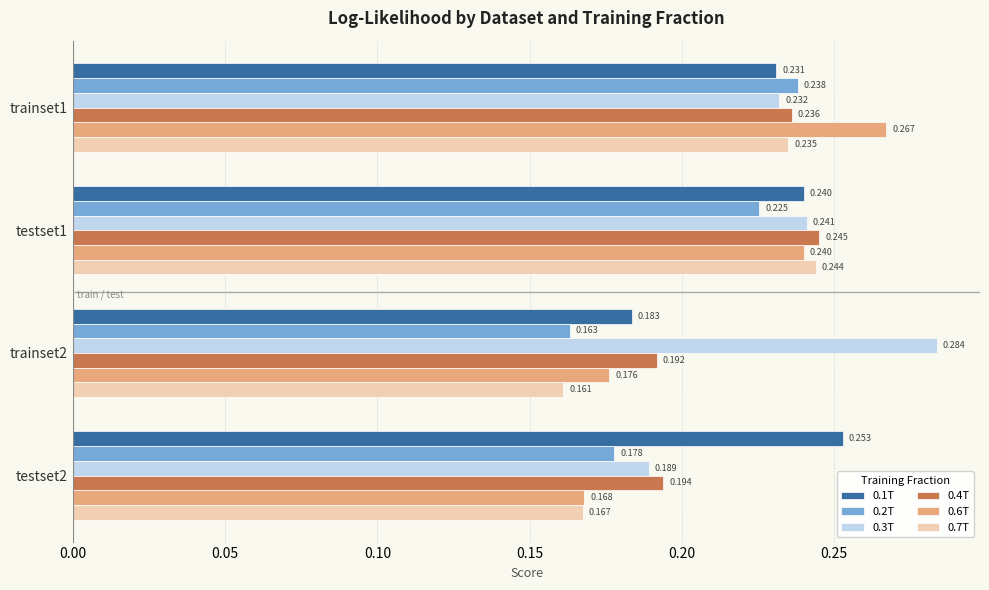

Is the value of 0.1T at trainset2 greater than the value of 0.7T at trainset2?

Yes